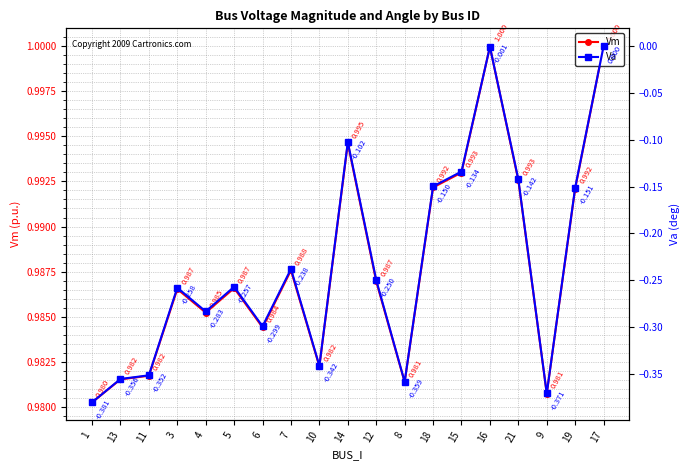

Reading left to right, list all the values displayed in this chart.

Vm: 1=1.0	13=1.0	11=1.0	3=1.0	4=1.0	5=1.0	6=1.0	7=1.0	10=1.0	14=1.0	12=1.0	8=1.0	18=1.0	15=1.0	16=1.0	21=1.0	9=1.0	19=1.0	17=1.0
Va: 1=-0.4	13=-0.4	11=-0.4	3=-0.3	4=-0.3	5=-0.3	6=-0.3	7=-0.2	10=-0.3	14=-0.1	12=-0.2	8=-0.4	18=-0.1	15=-0.1	16=-0.0	21=-0.1	9=-0.4	19=-0.2	17=0.0